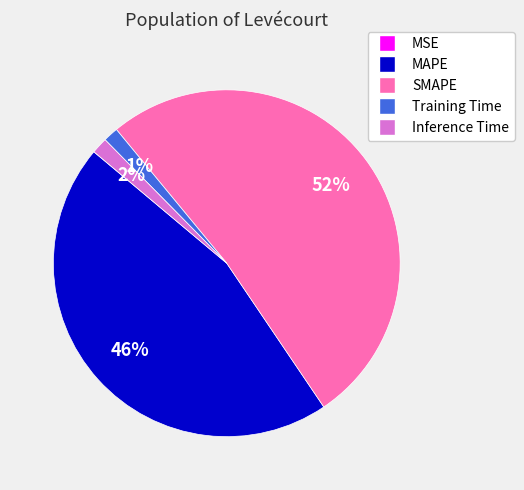

Is it true that Inference Time is 2% of the pie?

True